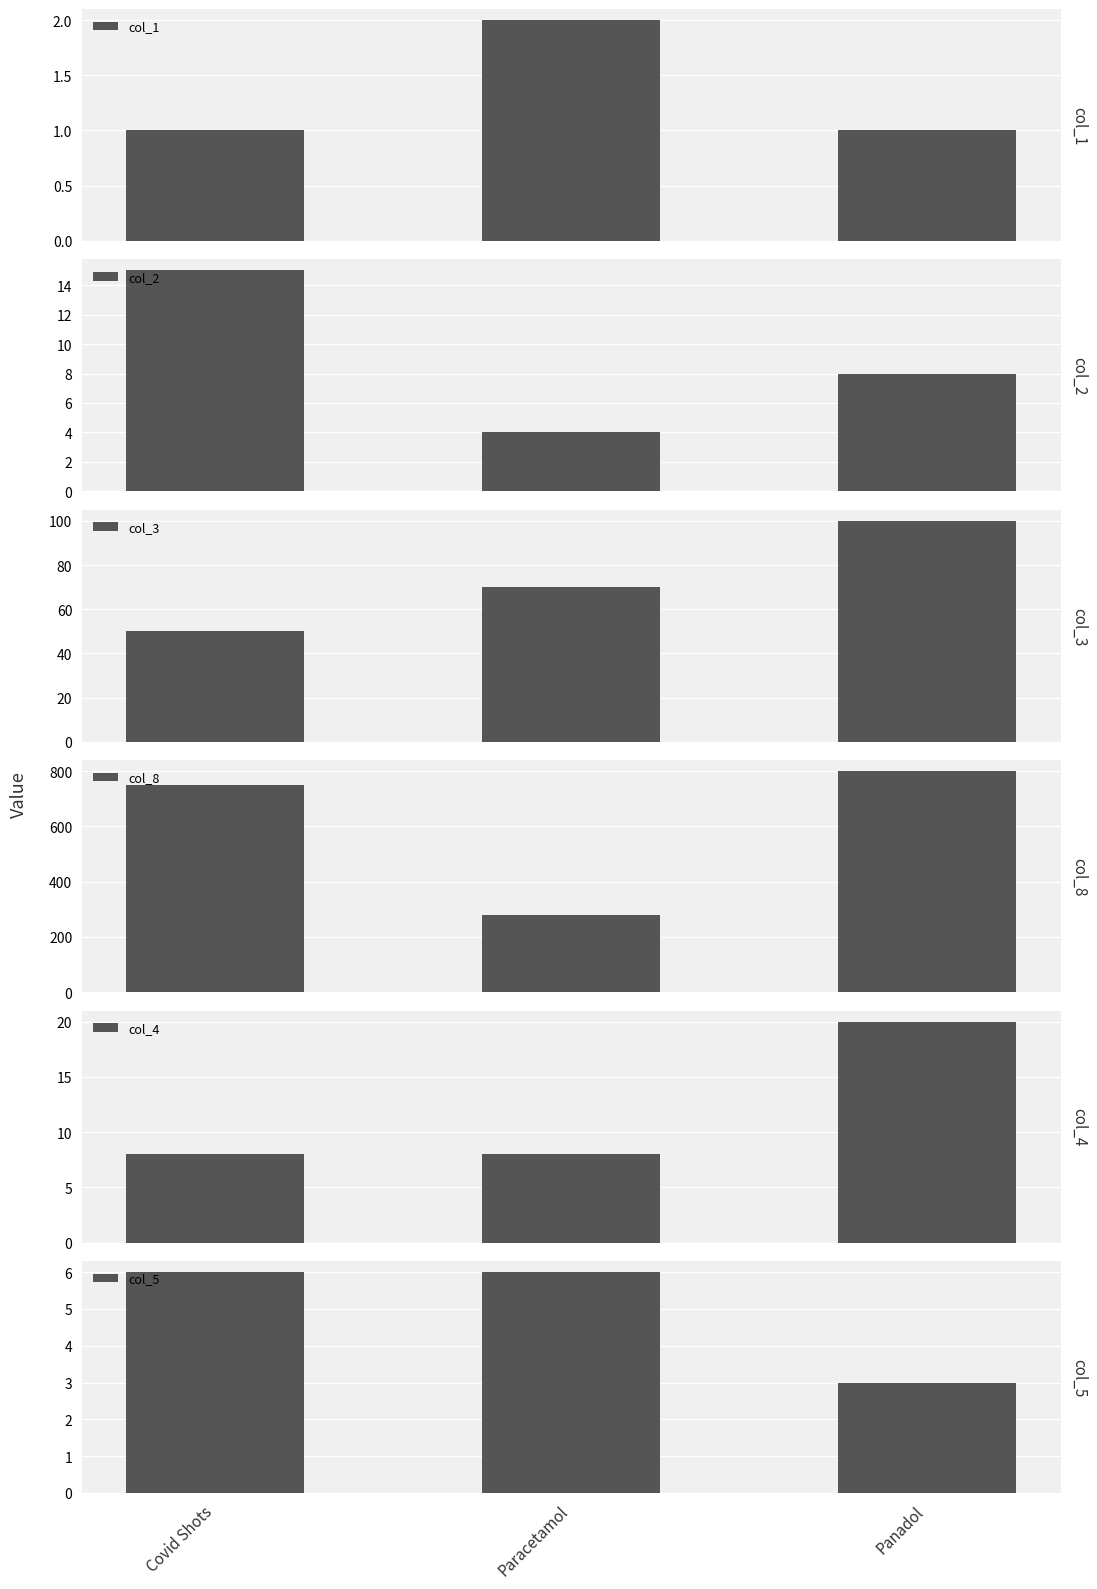

How many groups of bars are there?

3